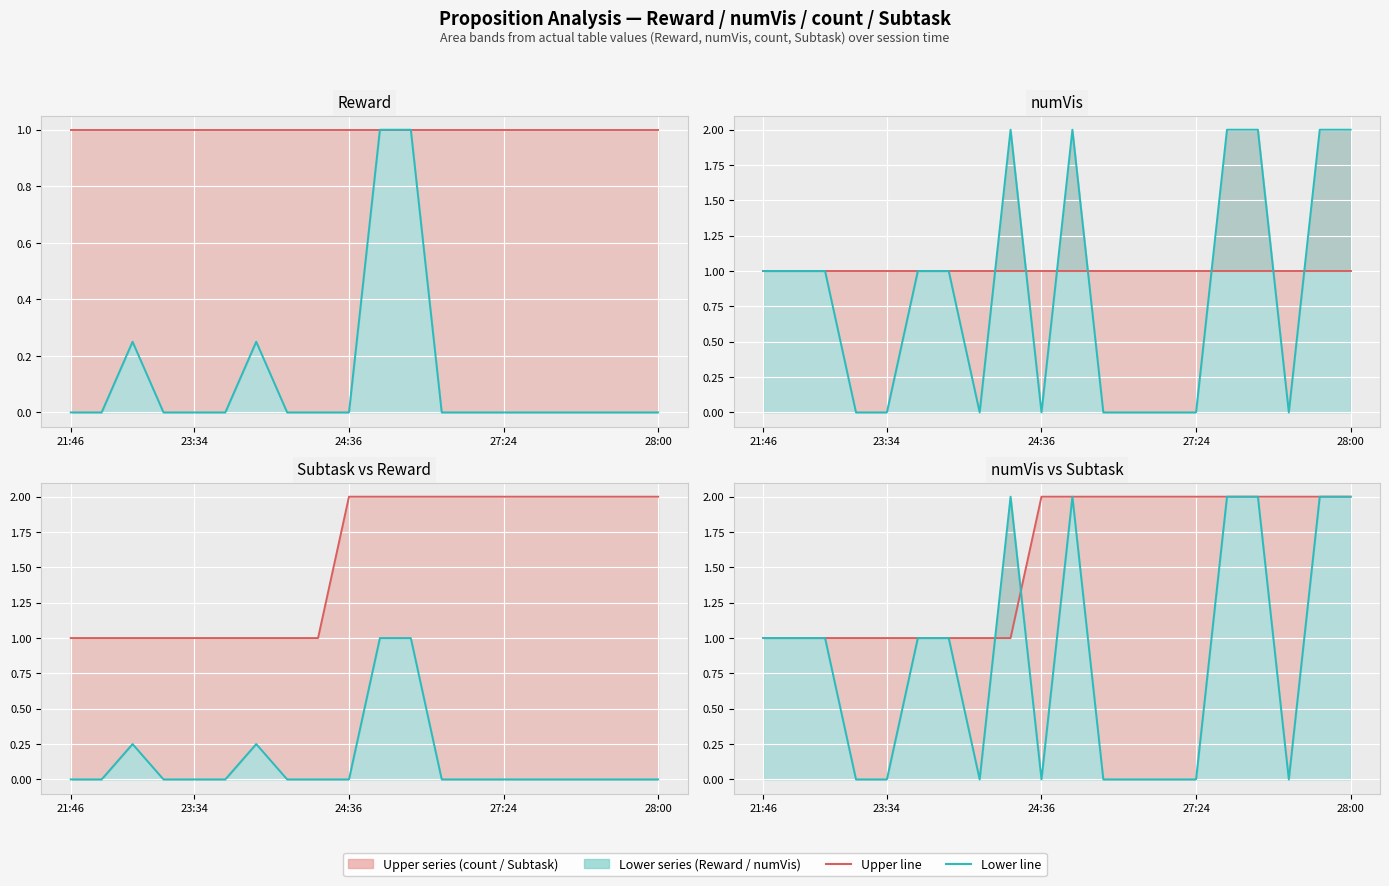

Where is numVis line nearest to the value 1?

21:46